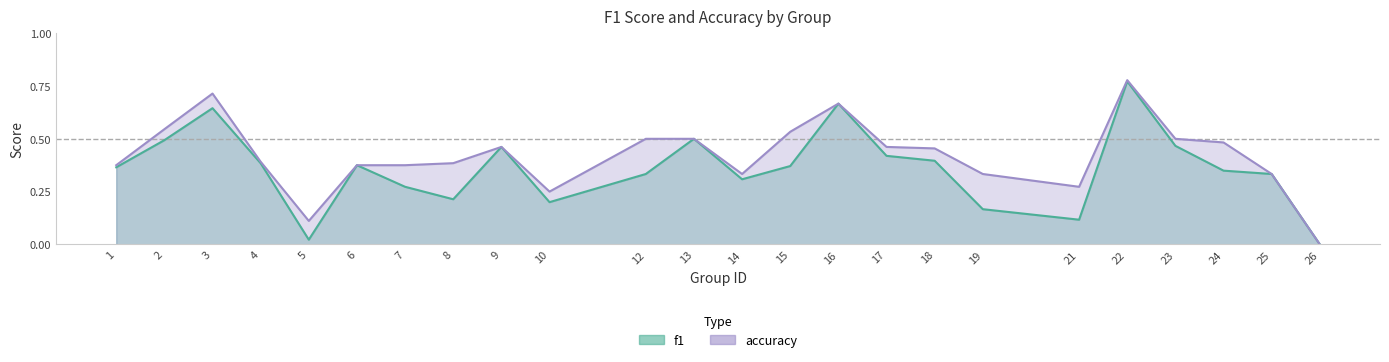

The value of accuracy at 19 is 0.1. True or false?

False